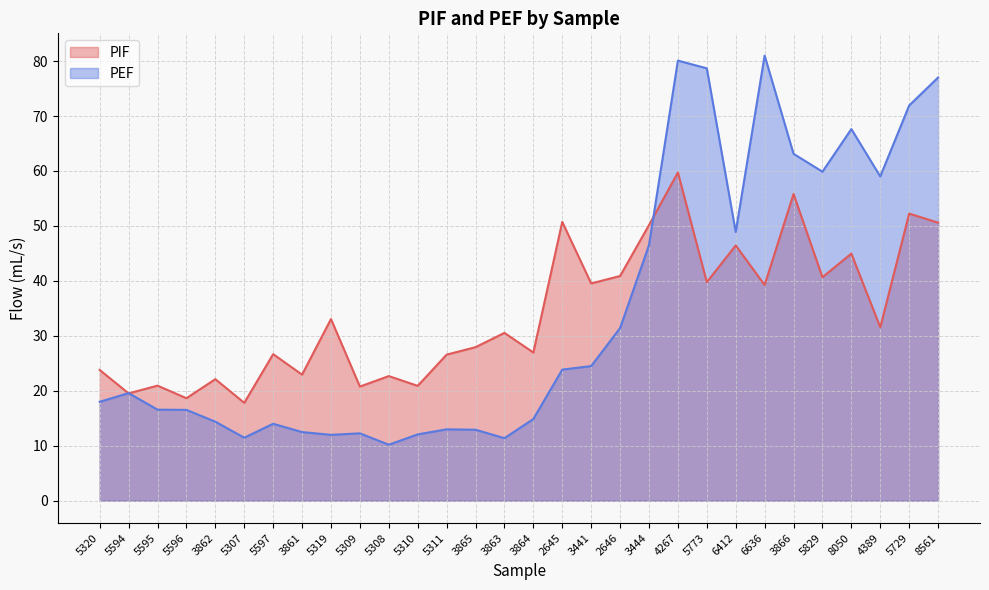

At which label does PEF first exceed 19?

5594